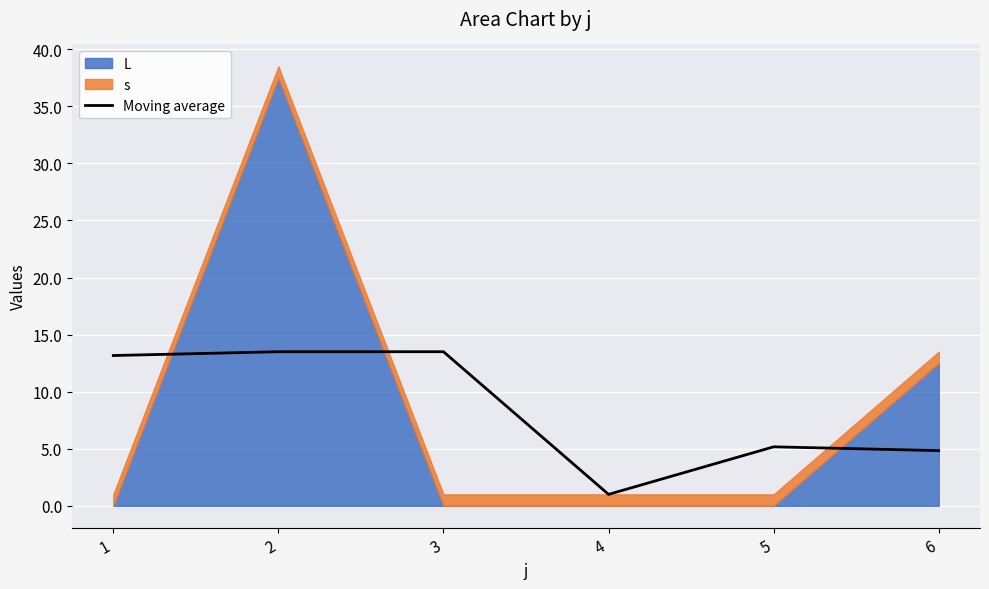

How many interior local valleys (lower than both neighbors) does the data have?

1